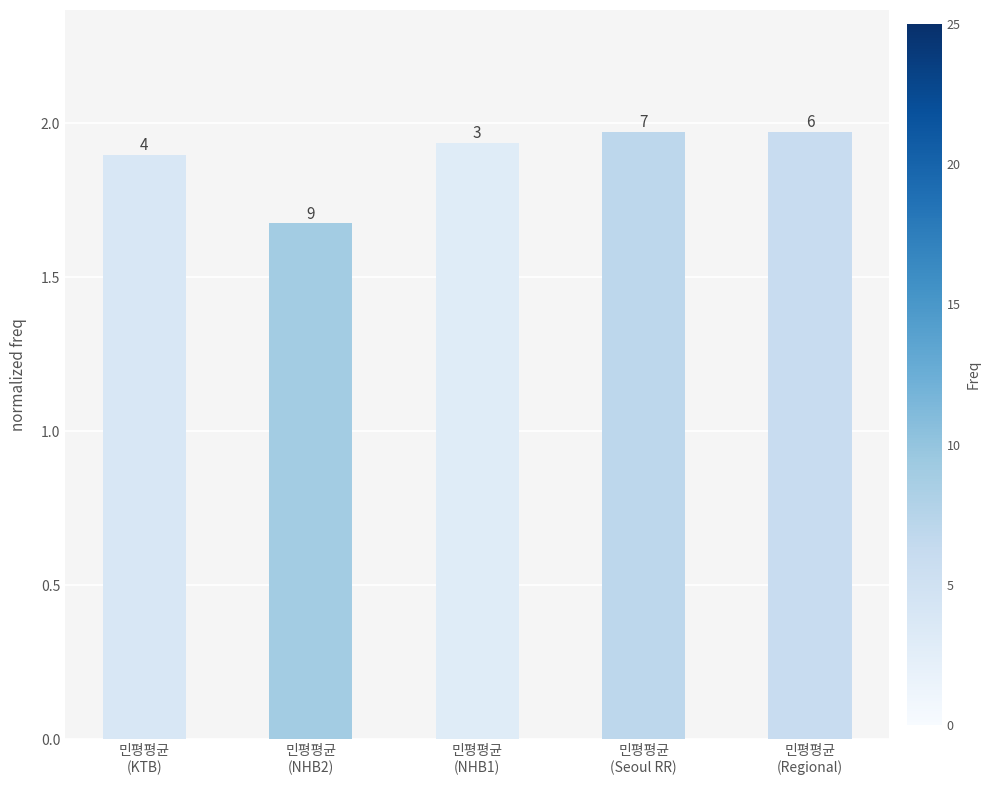

Rank the categories by value from lowest to highest.

민평평균
(NHB2), 민평평균
(KTB), 민평평균
(NHB1), 민평평균
(Seoul RR), 민평평균
(Regional)